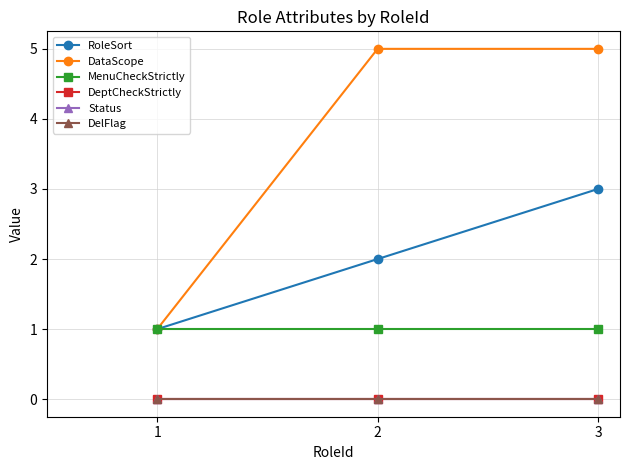

At how many categories does at least one series exceed 1?

2